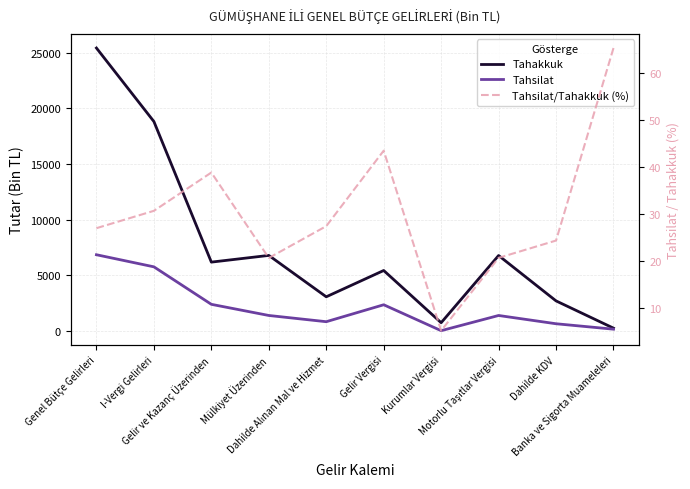

True or false: Tahakkuk has more than 2 interior local peaks.

True